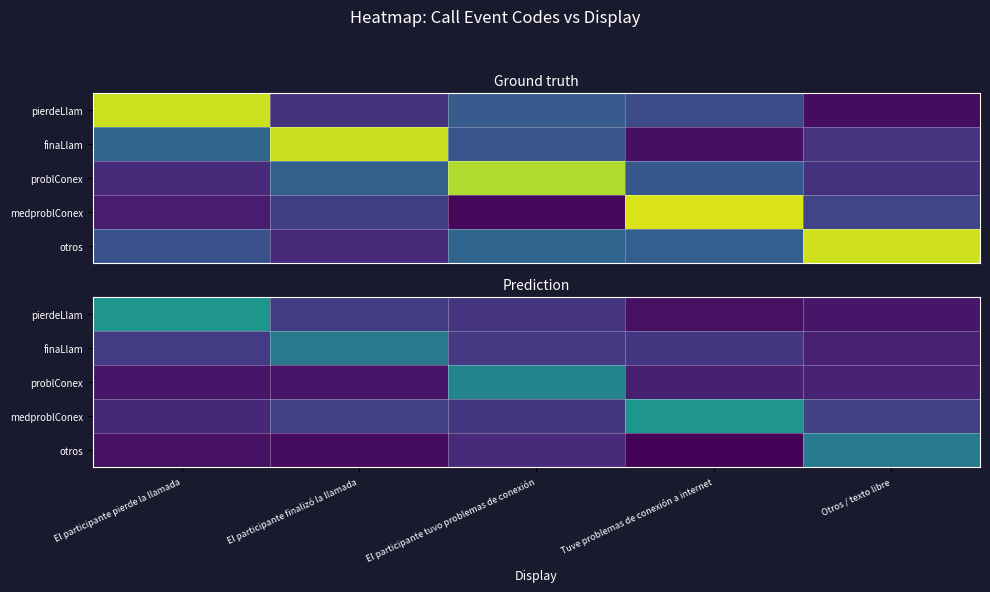

At how many categories does at least one series exceed 0?

5